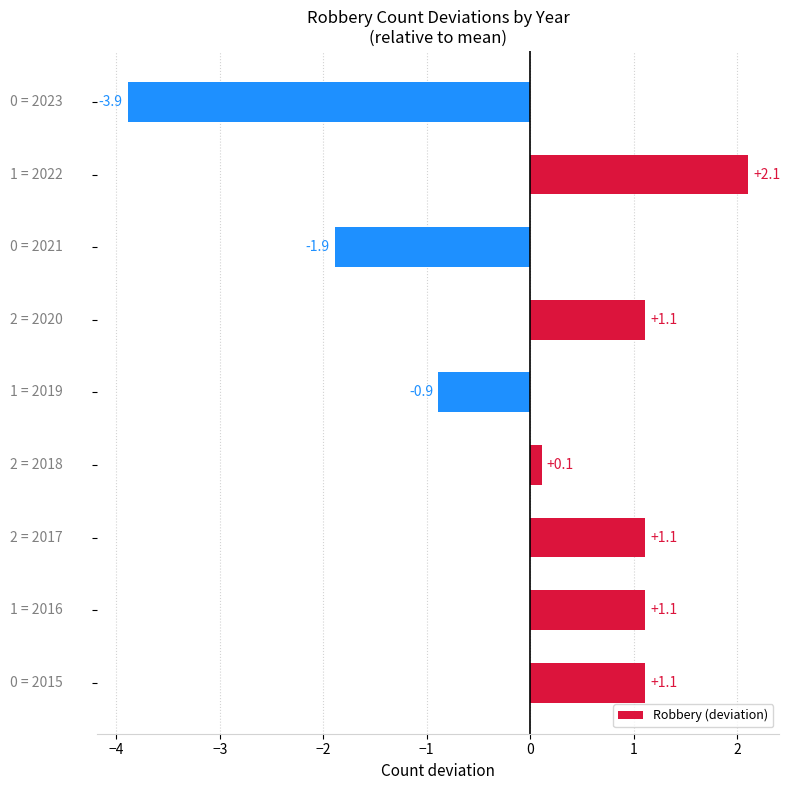

What is the difference between the maximum and minimum values?

6.0